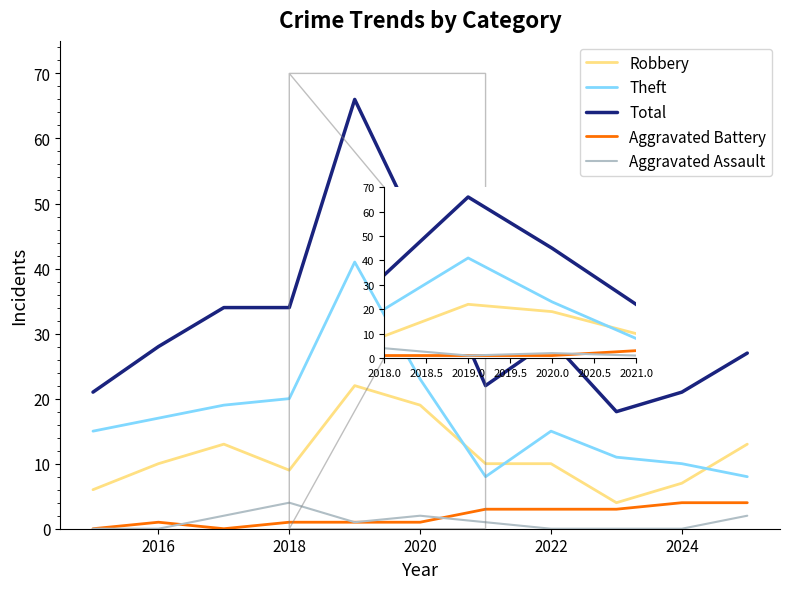

Which series has the largest total across all categories?

Total